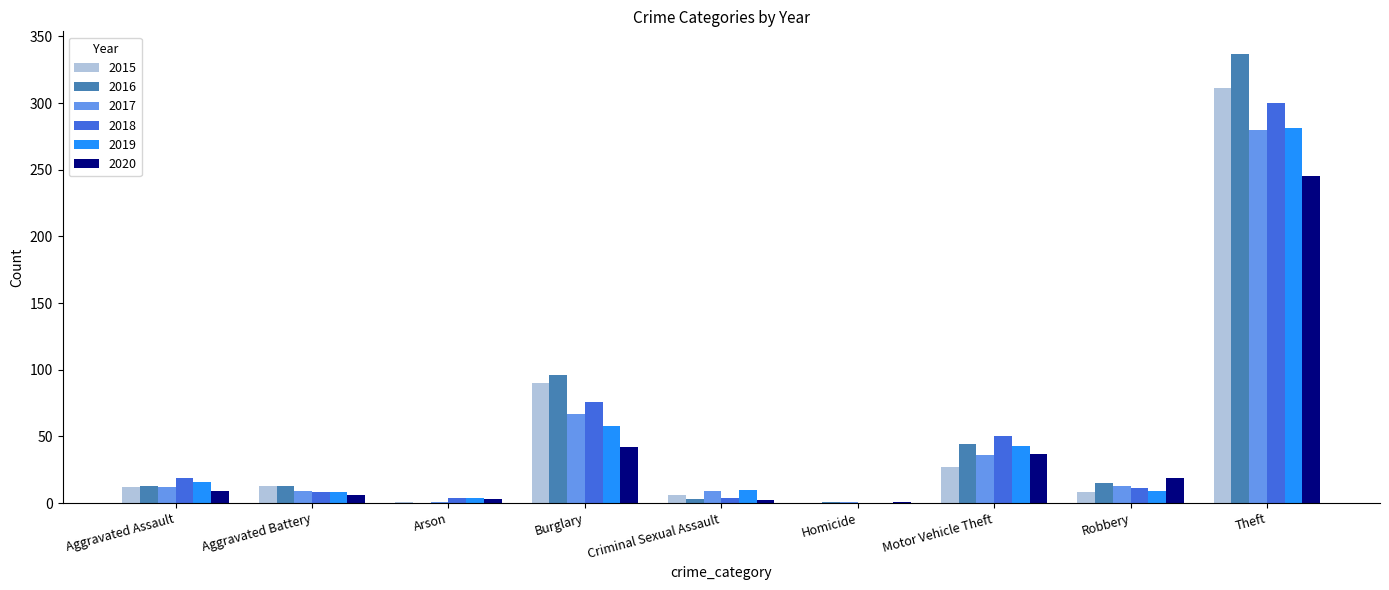

Is it true that 2015 equals 12 at Aggravated Assault?

True